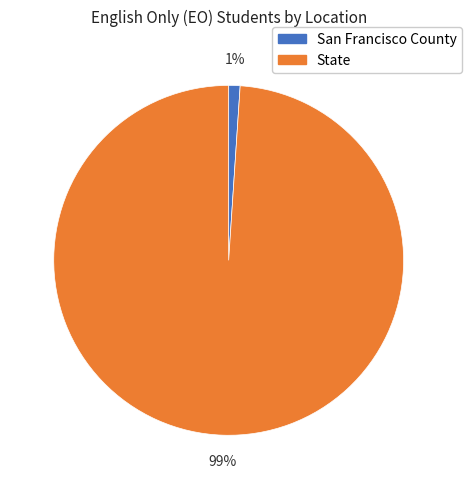

What is the smallest slice in the pie chart?

San Francisco County